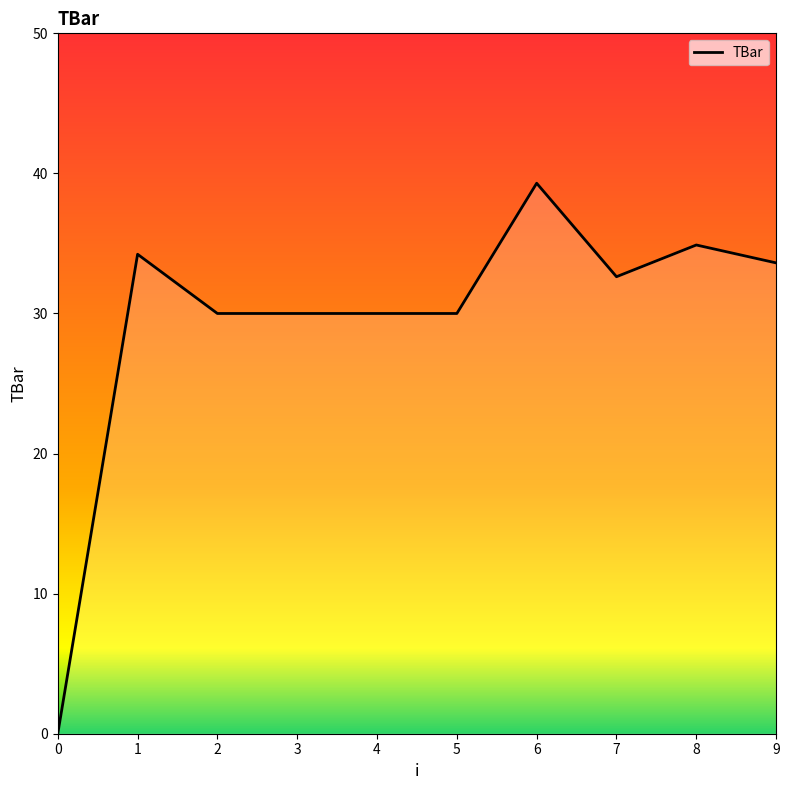

Where is the first local maximum?

1